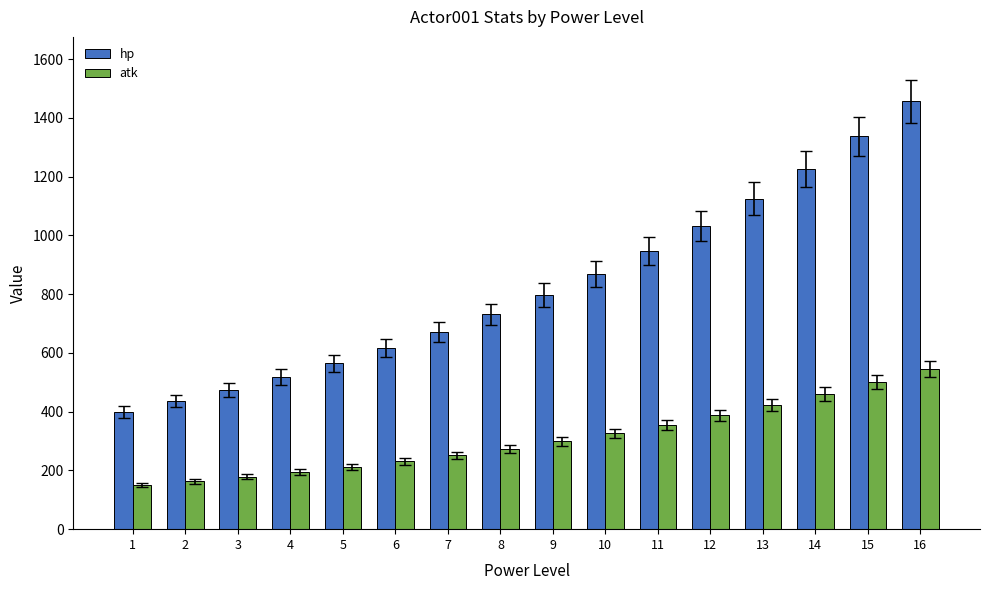

Which series has the widest spread of values?

hp